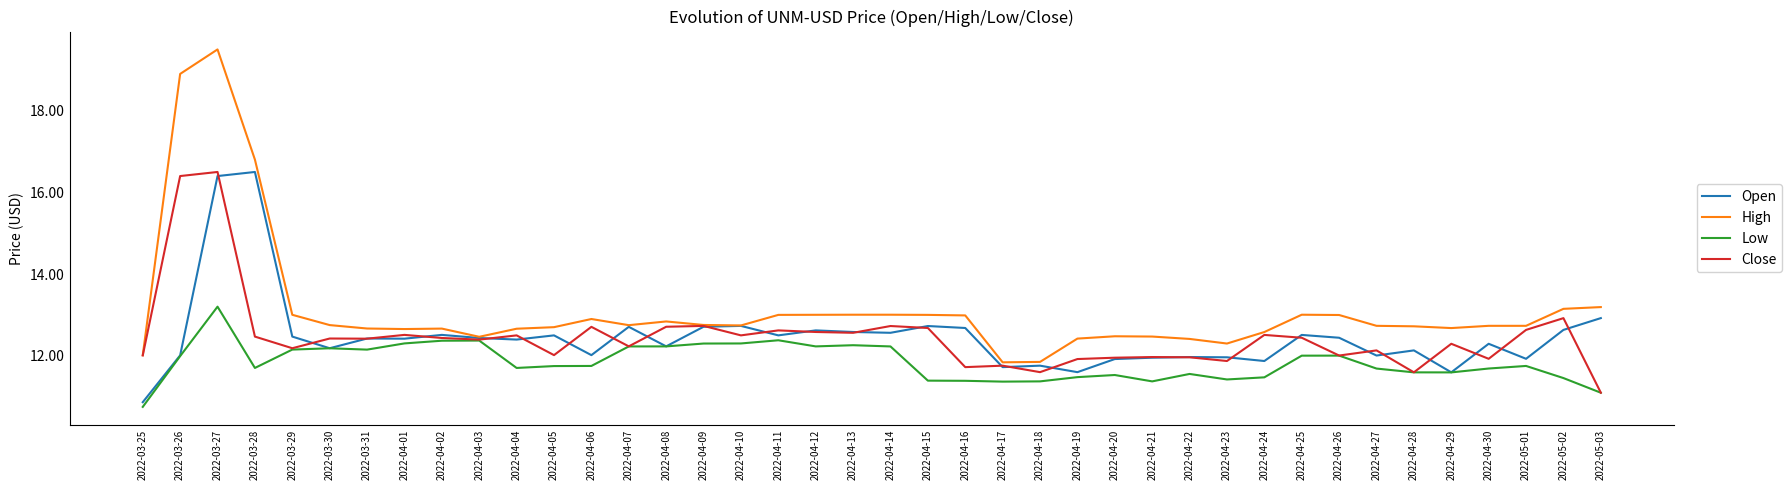

Is the value of Open at 2022-05-03 greater than the value of Low at 2022-04-11?

Yes